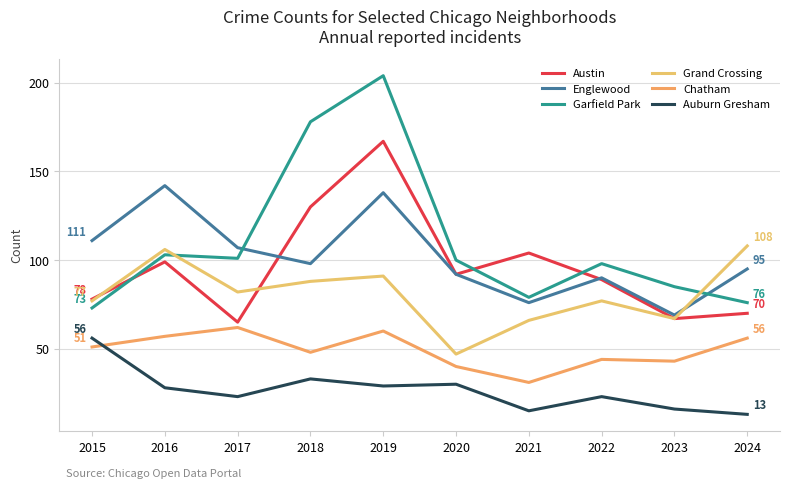

How many lines are shown in the chart?

6